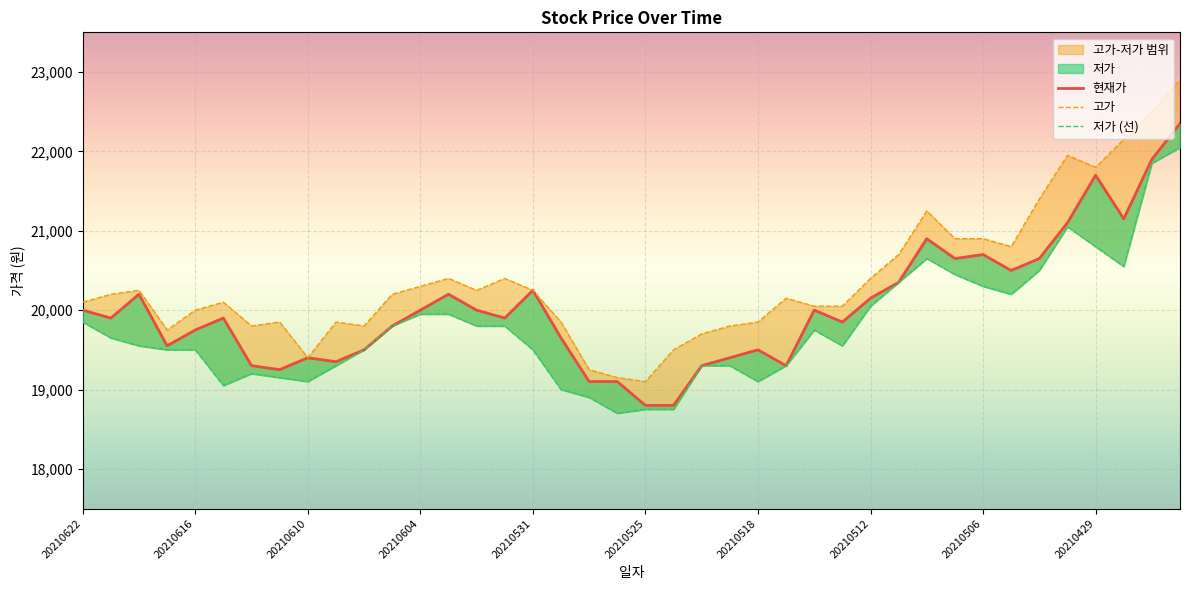

What is the spread (max minus min) of values at 20210525?

350